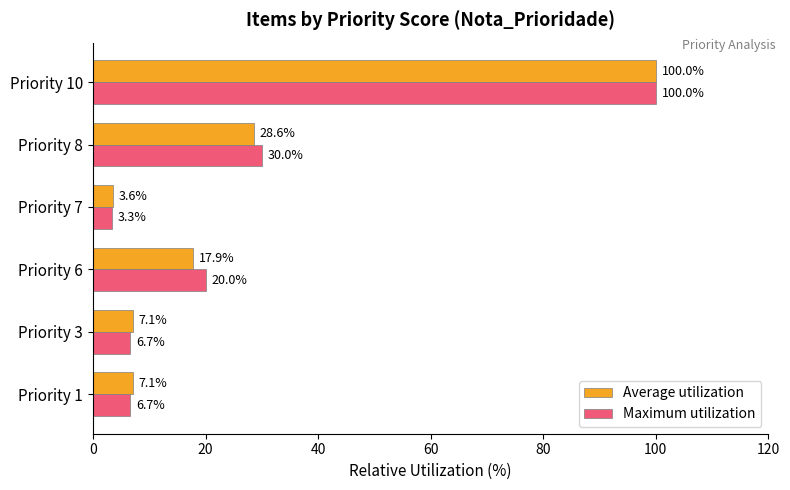

Which series changed the most between Priority 1 and Priority 10?

Maximum utilization